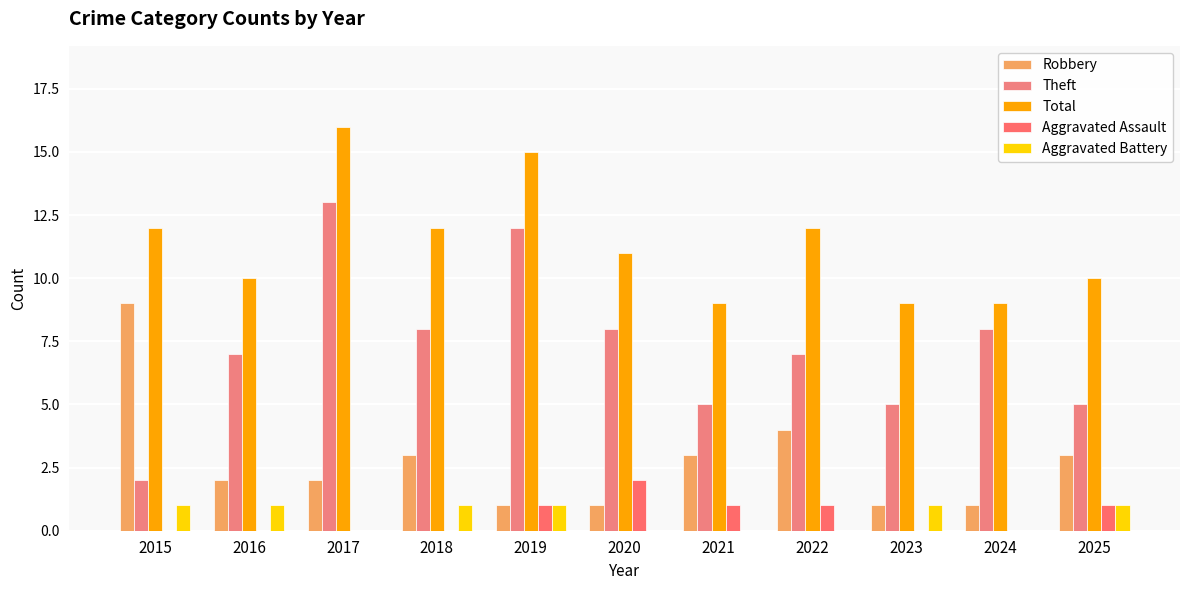

True or false: Robbery has a value of 3 at 2017.

False